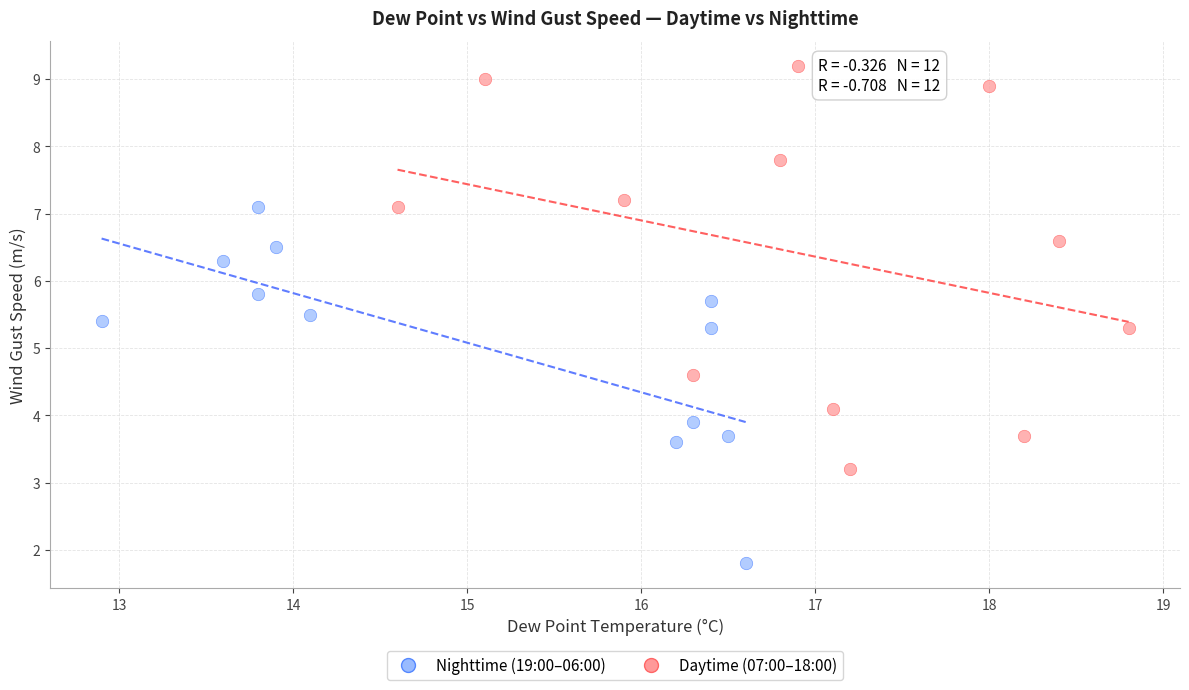

Which series contains the highest Y value?

Daytime (07:00–18:00)